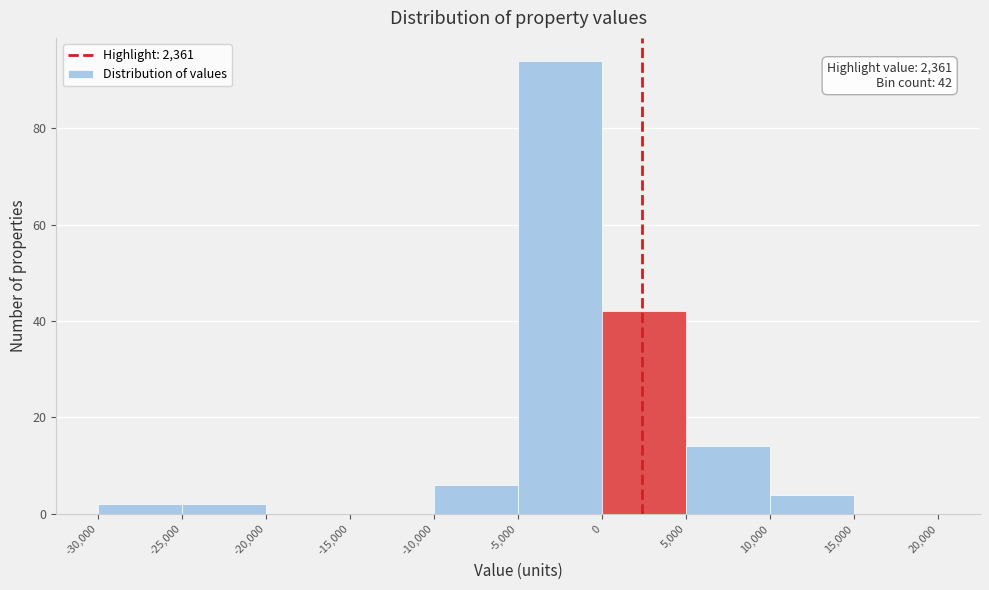

Over which range of the x-axis is the bar tallest?

-5,000 to 0